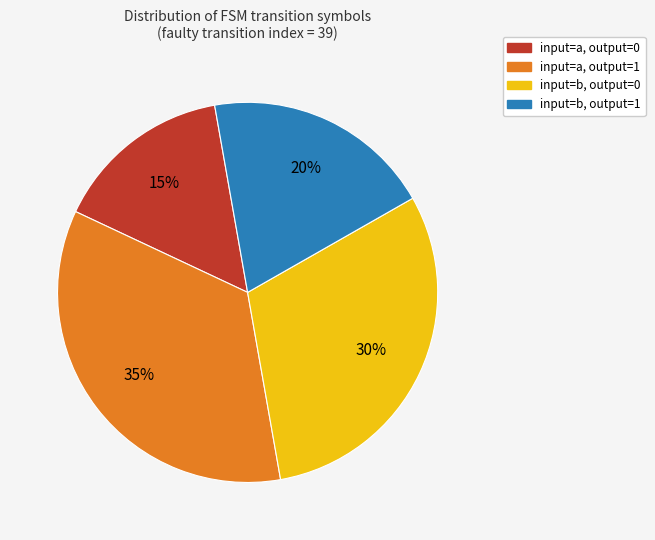

Does any single category account for the majority?

No